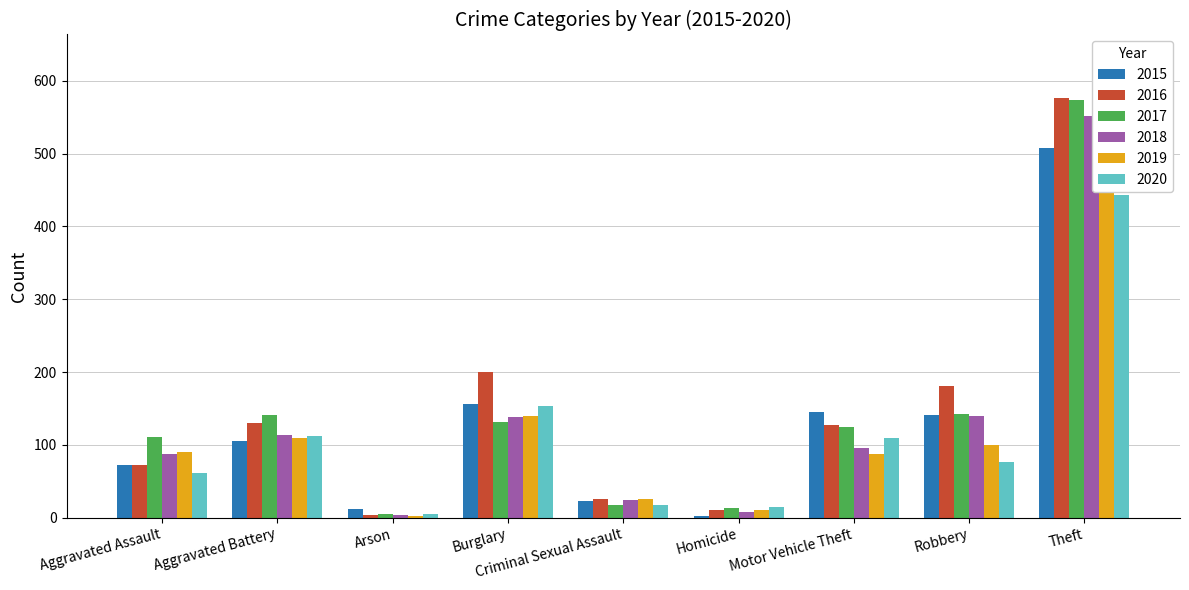

What is the sum of all 2015 values?

1165